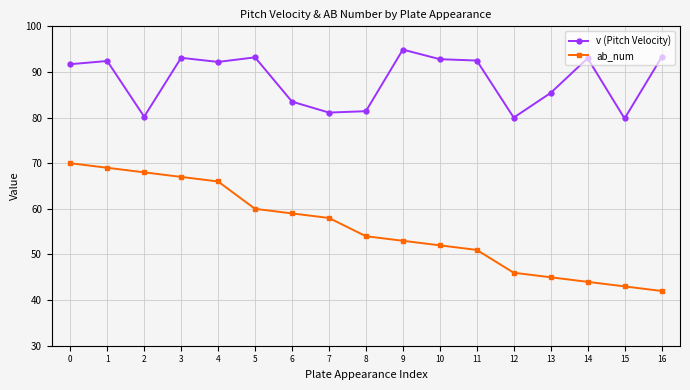

Between 8 and 9, which series saw the biggest shift?

v (Pitch Velocity)